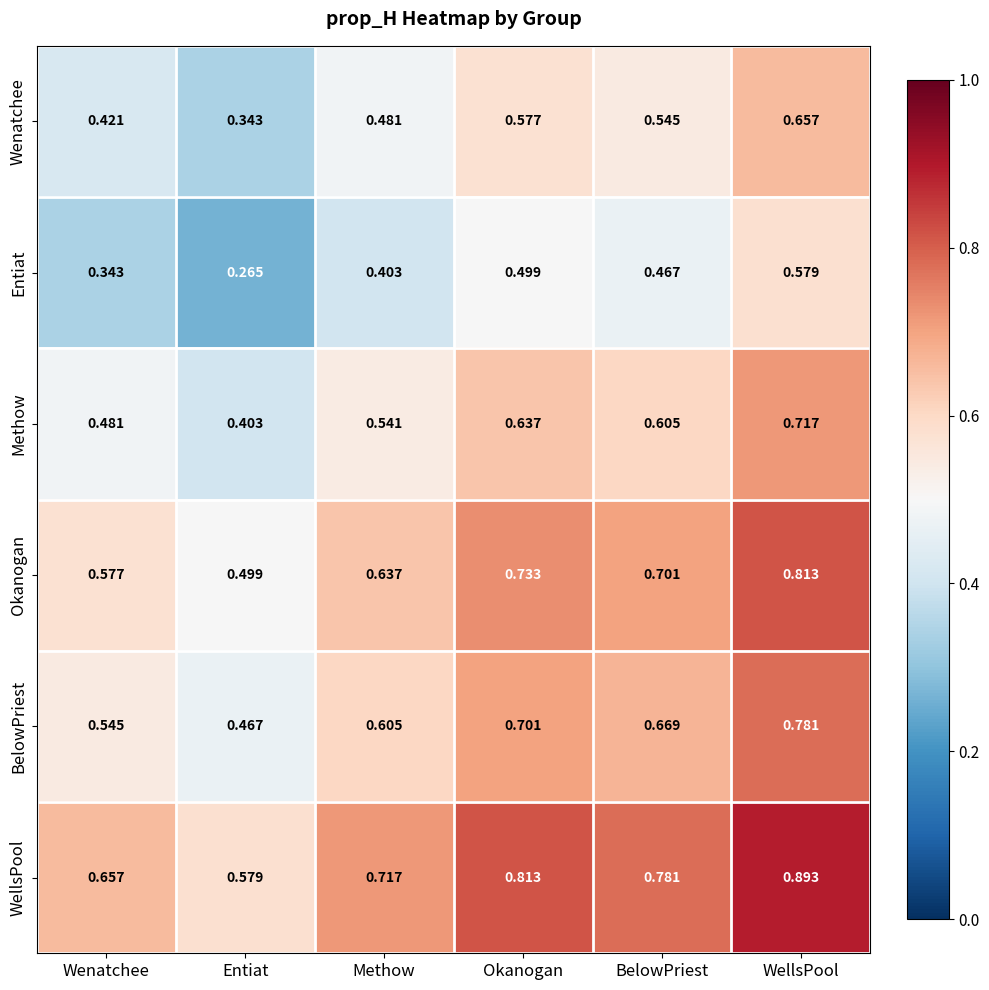

At which label does Okanogan reach its peak?

WellsPool